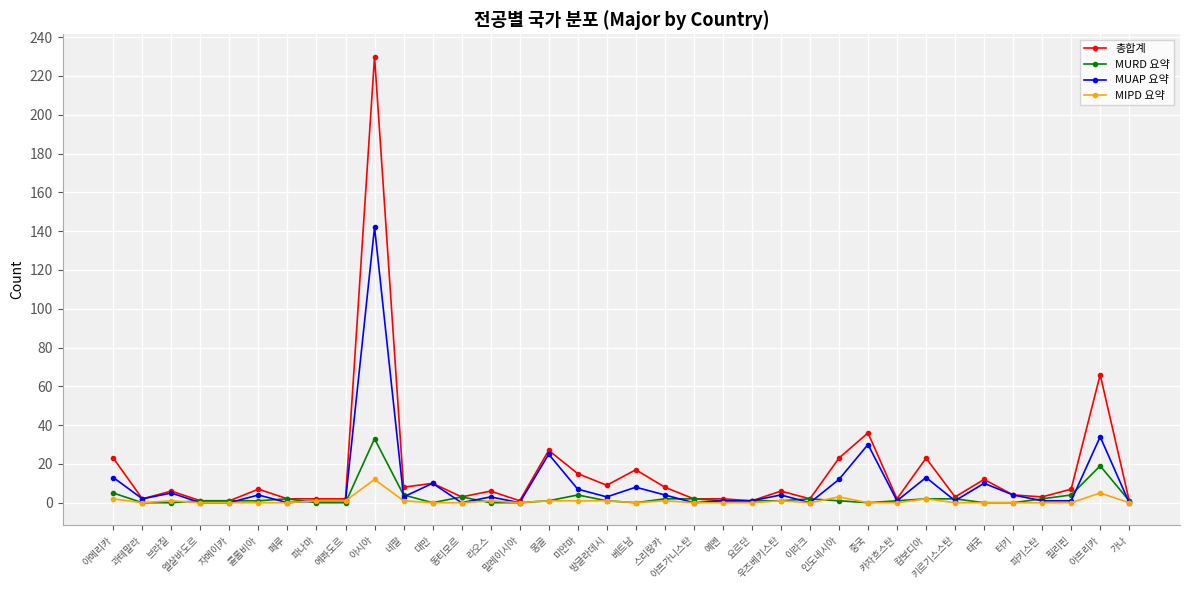

Which series has the largest range (max minus min)?

총합계